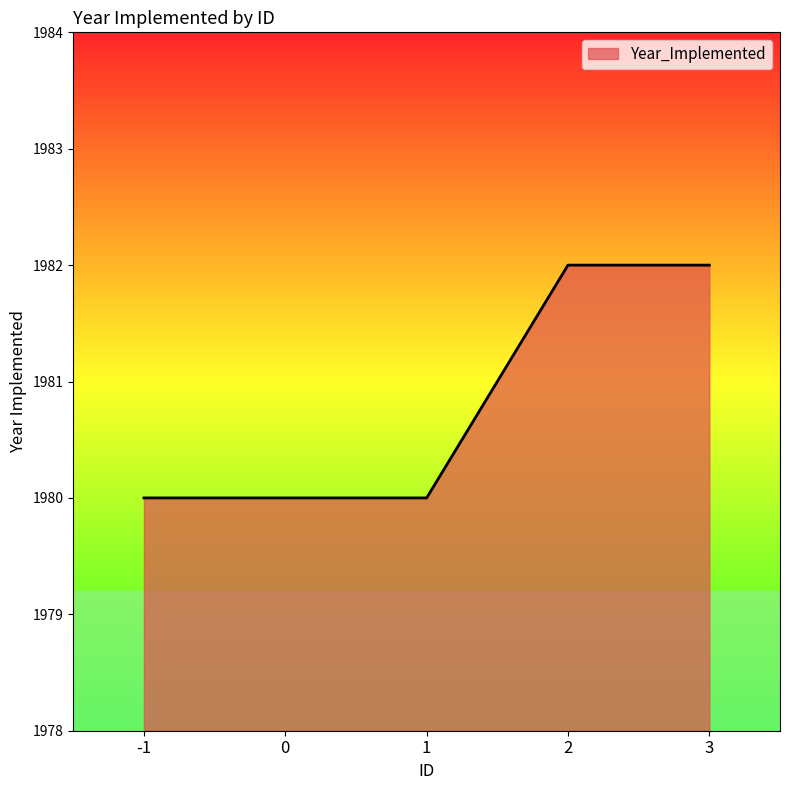

How many values are between 1980 and 1982?

5